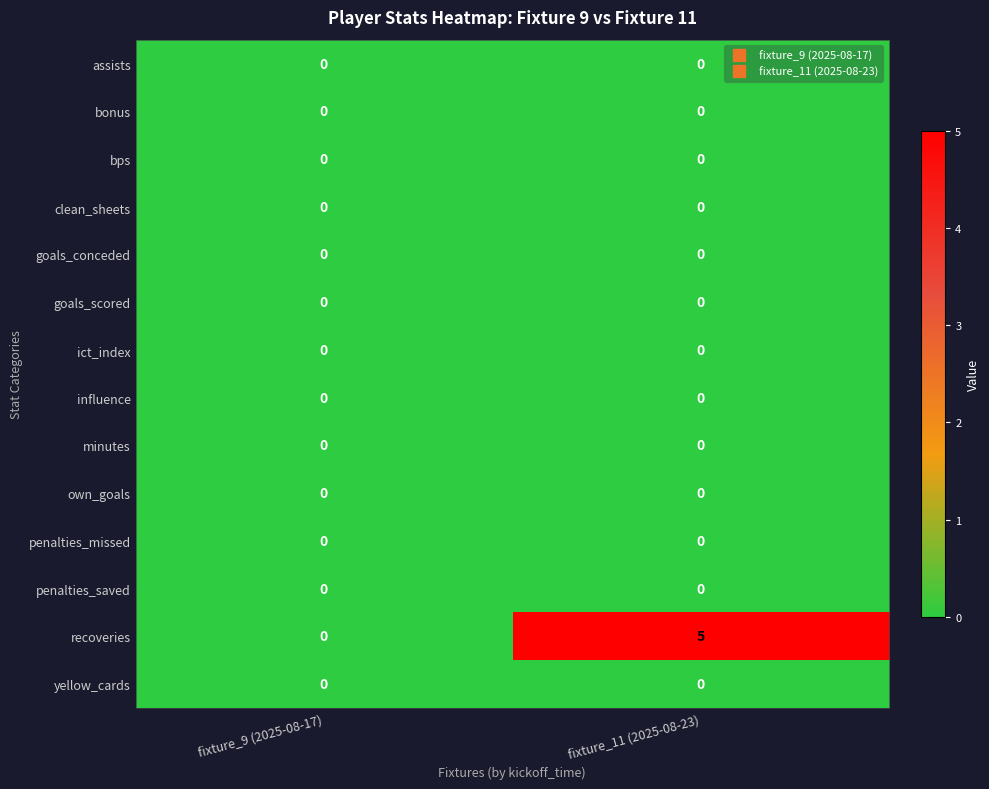

Which category has the highest value across all series?

fixture_11 (2025-08-23)